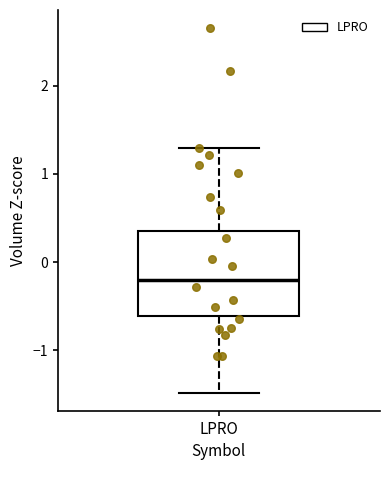

Where does the lower whisker of the box for LPRO end on the y-axis? The values are not printed on the chart, so give them approximately, as read against the axis.

-1.5